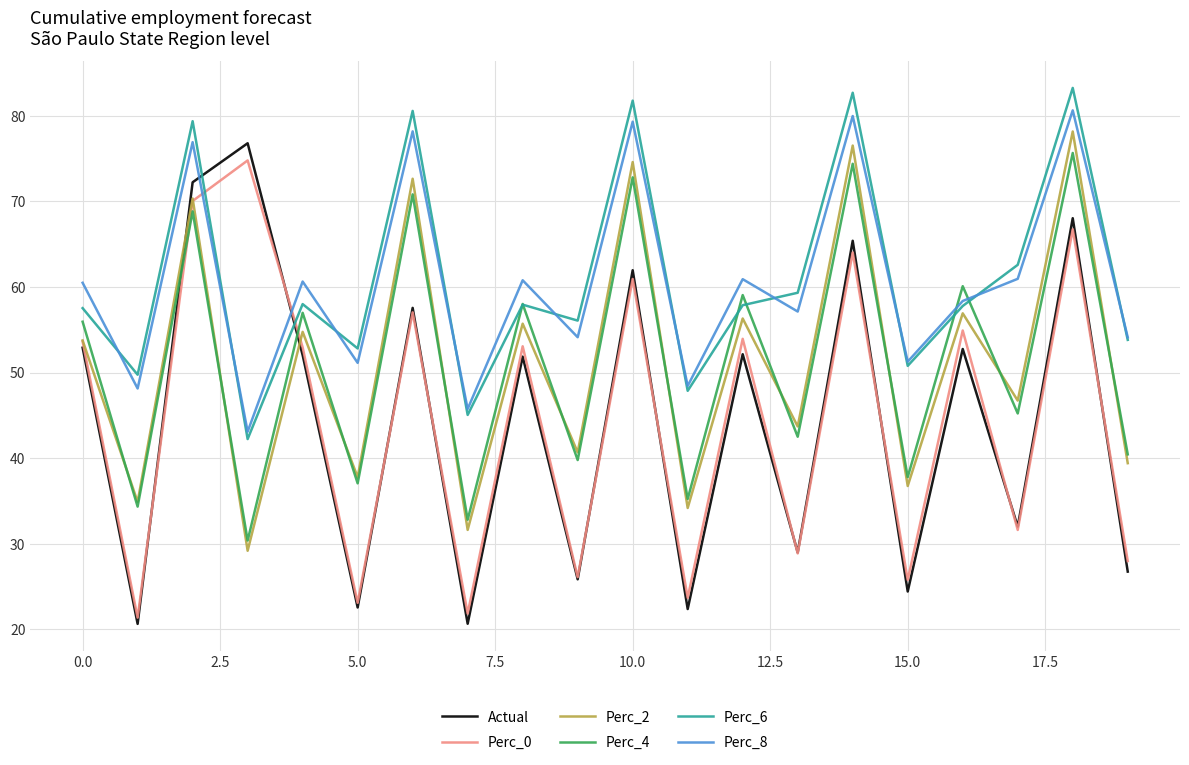

Which series has the largest range (max minus min)?

Actual